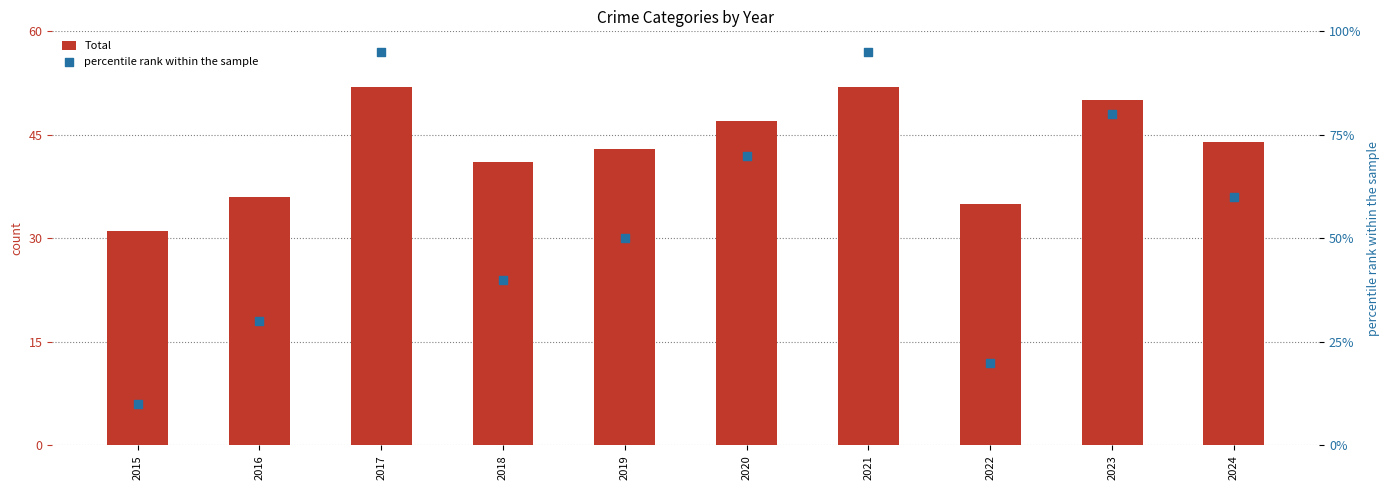

Which series reaches the minimum Y coordinate?

percentile rank within the sample